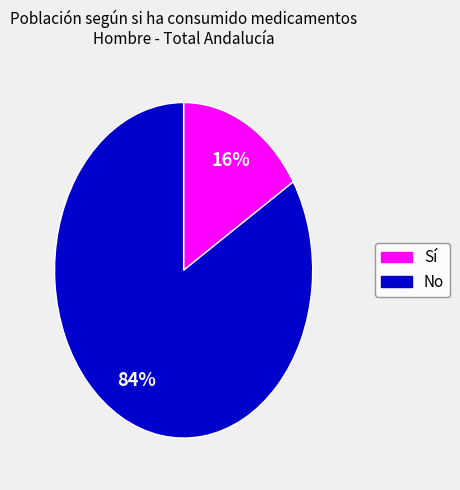

How many slices are in this pie chart?

2